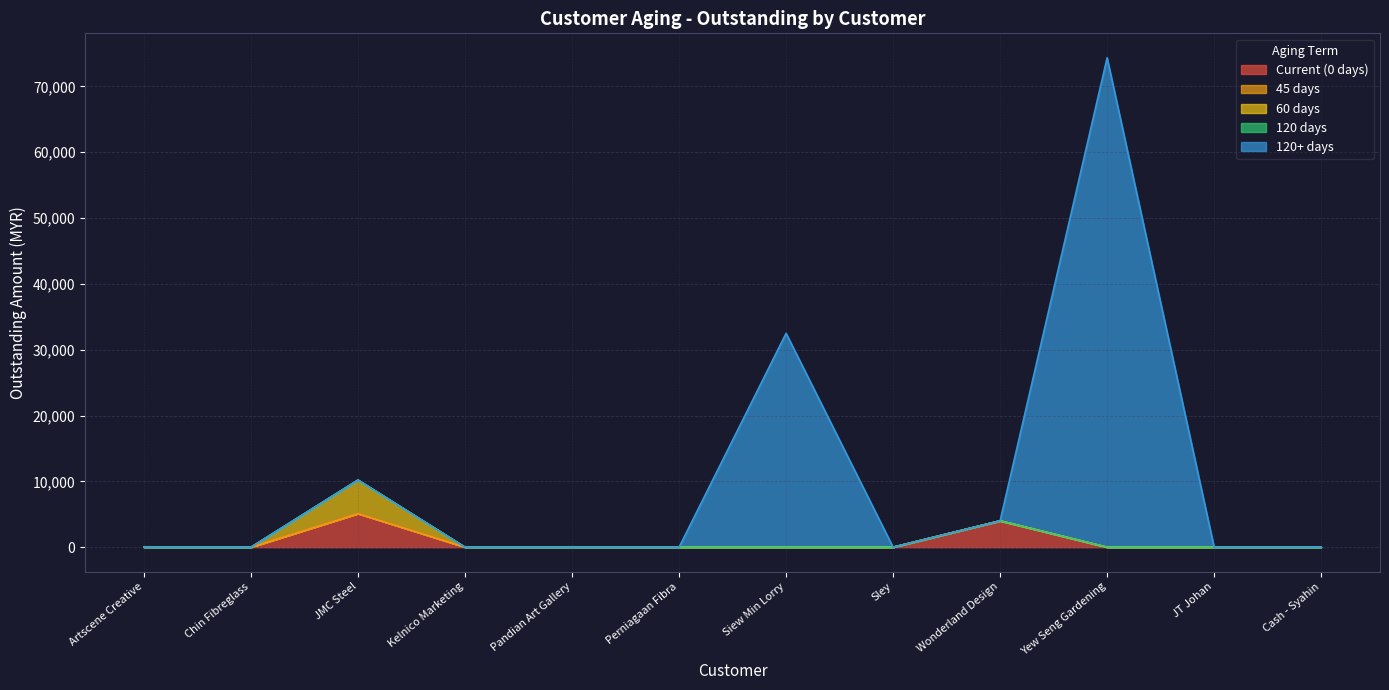

True or false: 60 days and 45 days cross at least once.

False